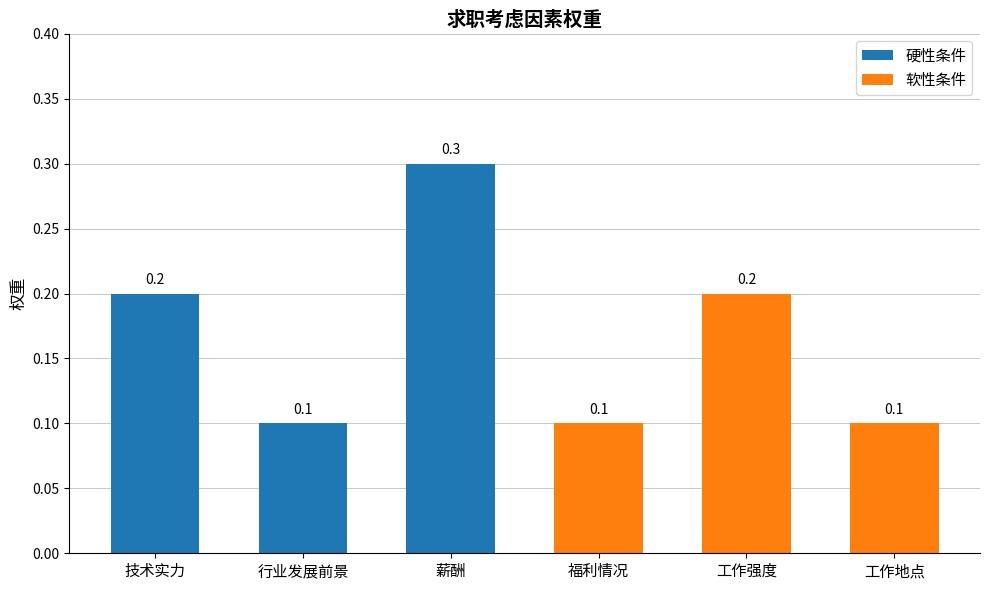

Reading left to right, what are all the values shown in this chart?

0.2	0.1	0.3	0.1	0.2	0.1